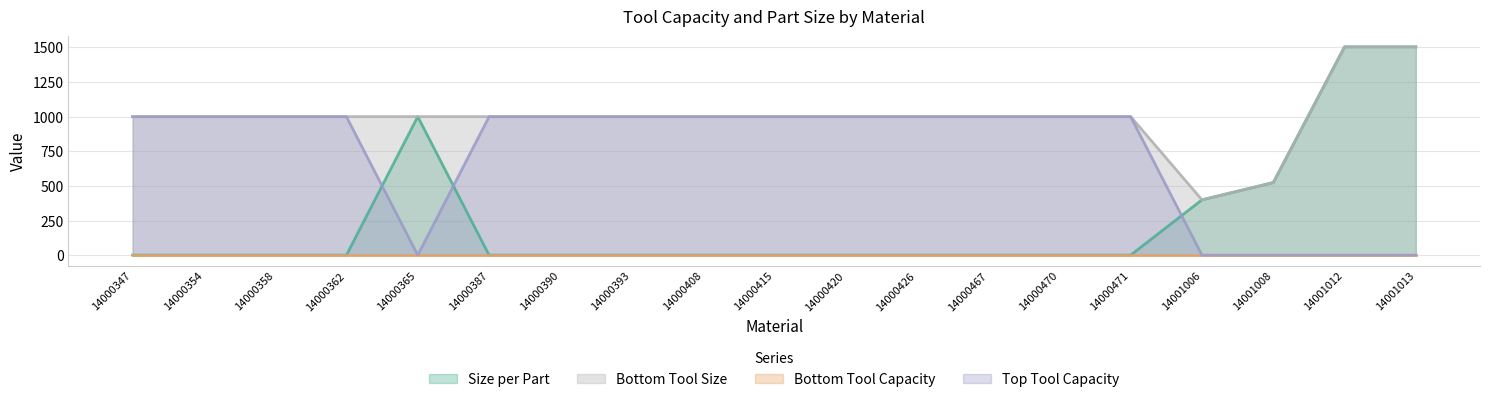

What is the spread (max minus min) of values at 14000347?

999.0